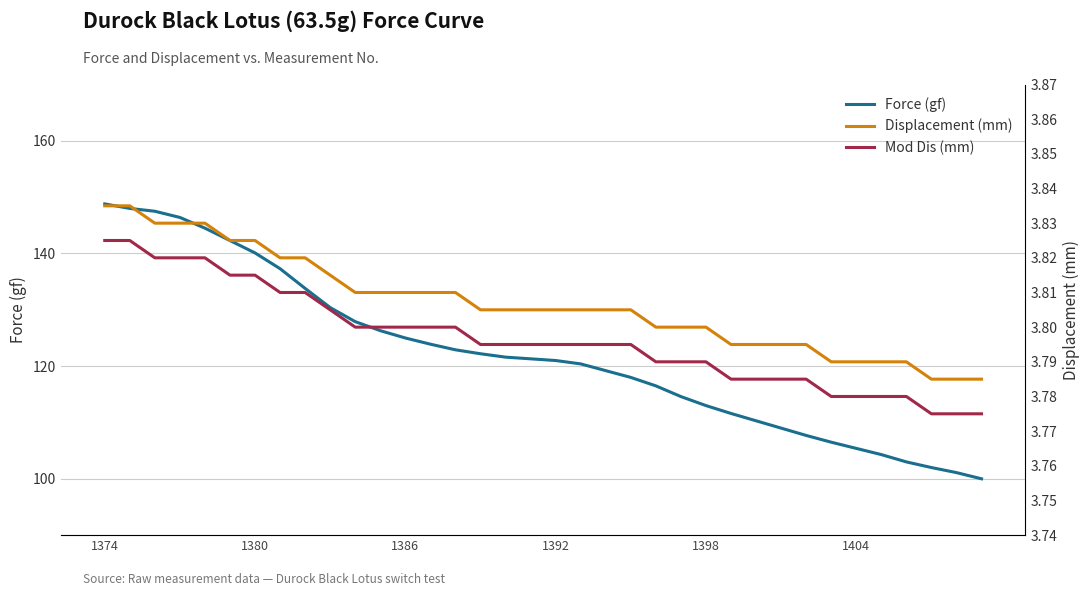

What is the maximum value shown in the chart?

148.8